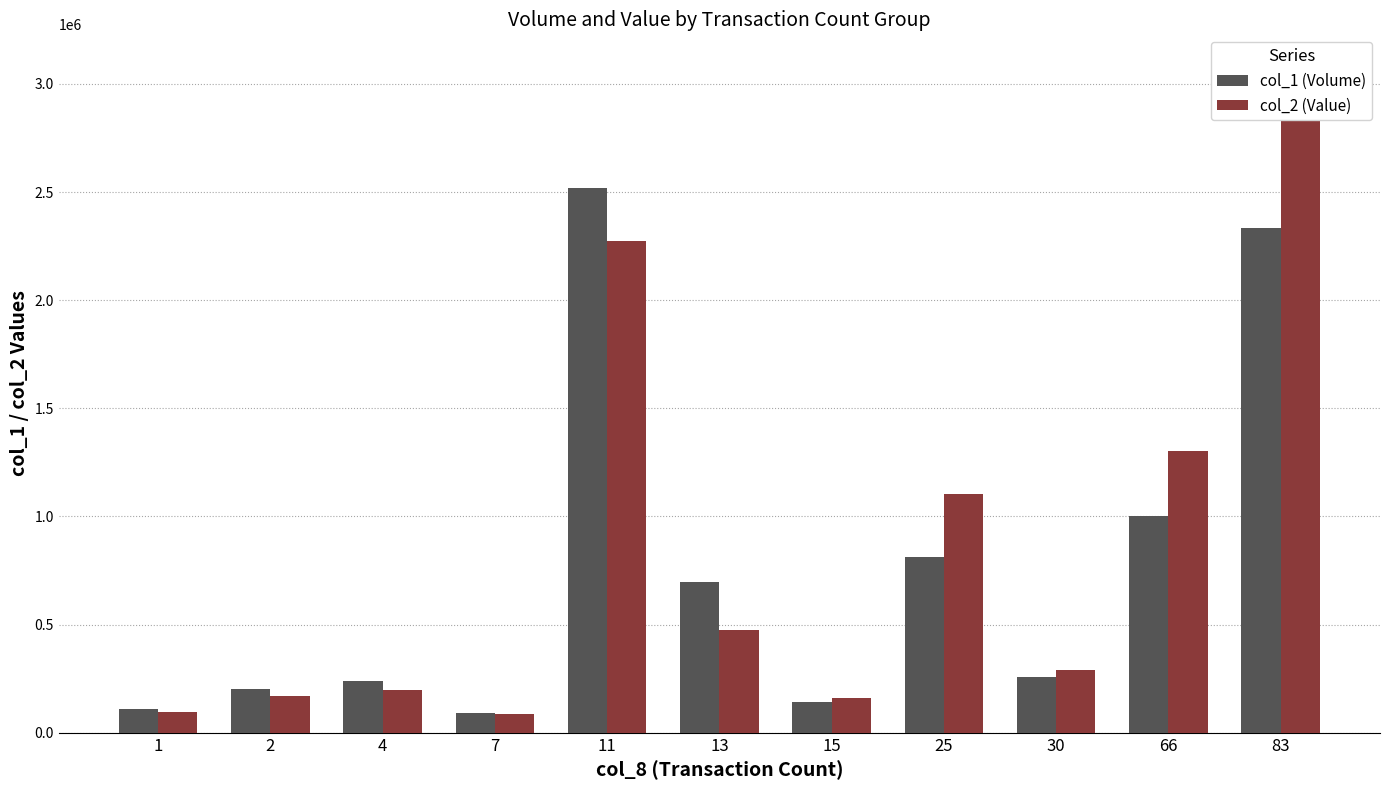

List the series in order of their overall mean, lowest first.

col_1 (Volume), col_2 (Value)